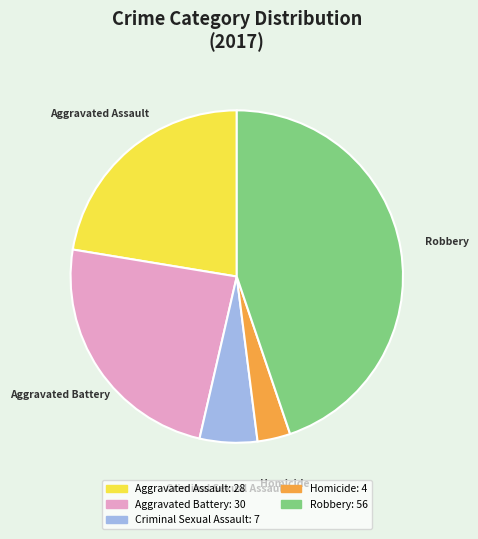

Is Homicide the majority of the pie?

No